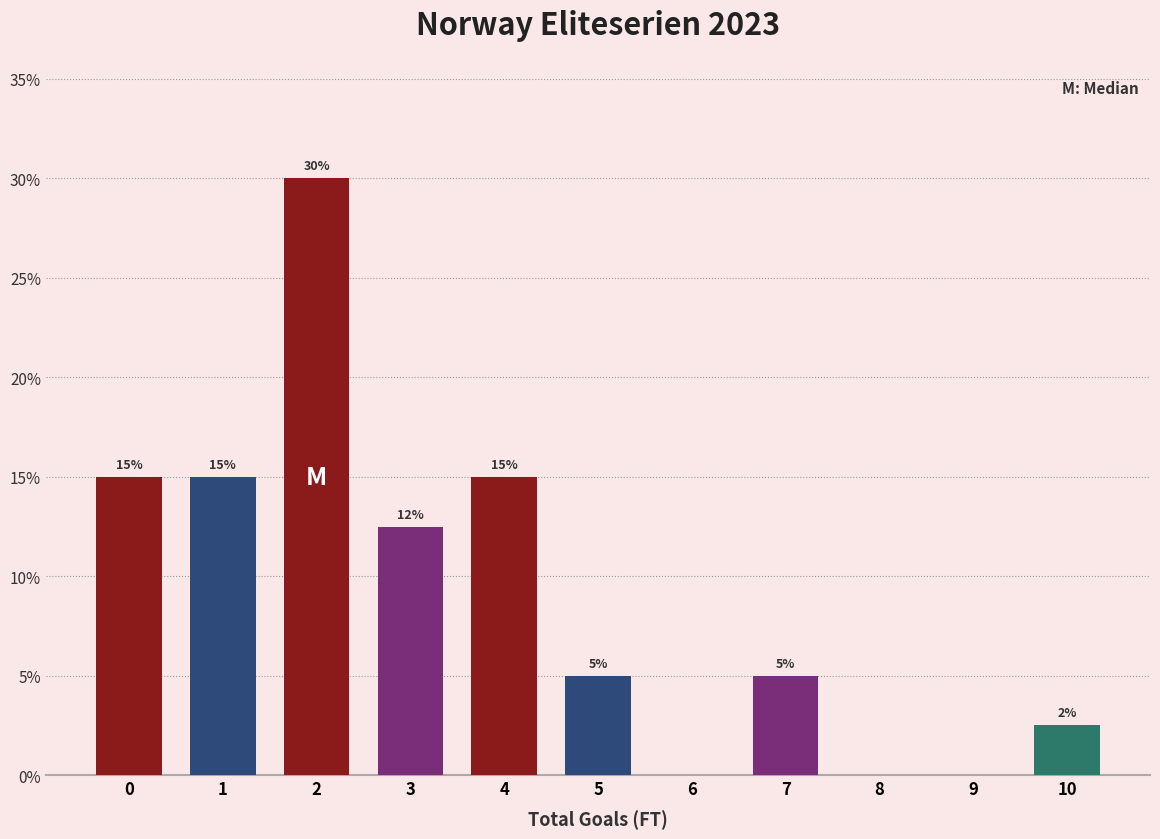

Is it true that the value at 2 is 44.4?

False